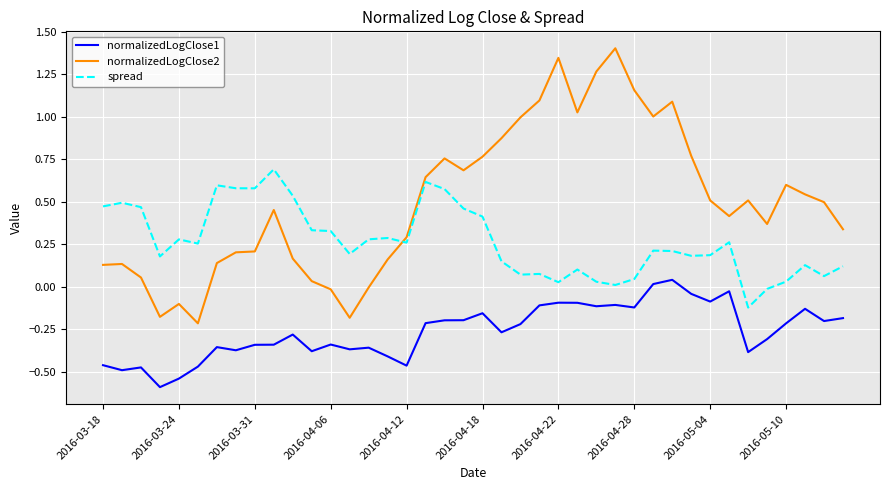

Which series has the largest total across all categories?

normalizedLogClose2